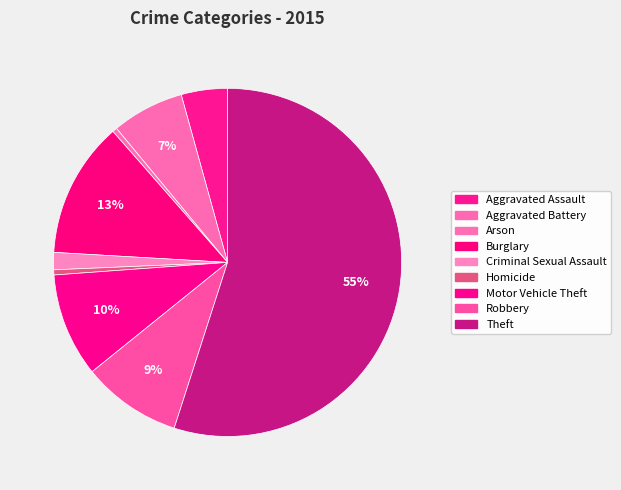

What portion of the pie excludes Aggravated Assault?

95.7%